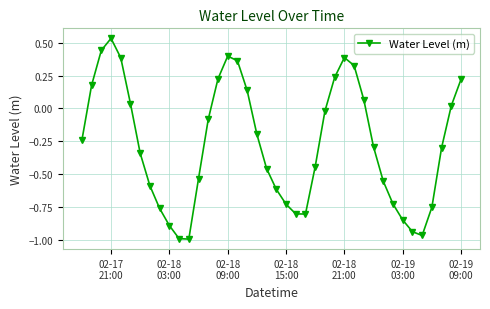

What is the sum of all values?

-10.9